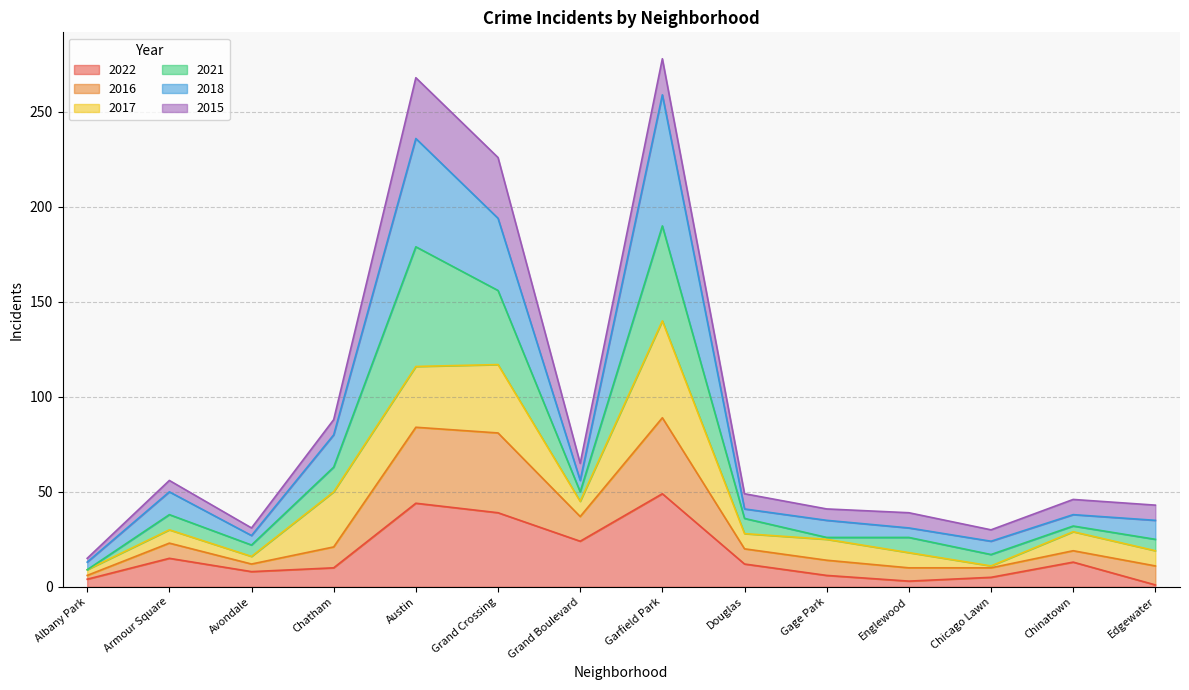

True or false: 2016 and 2022 intersect in this chart.

False